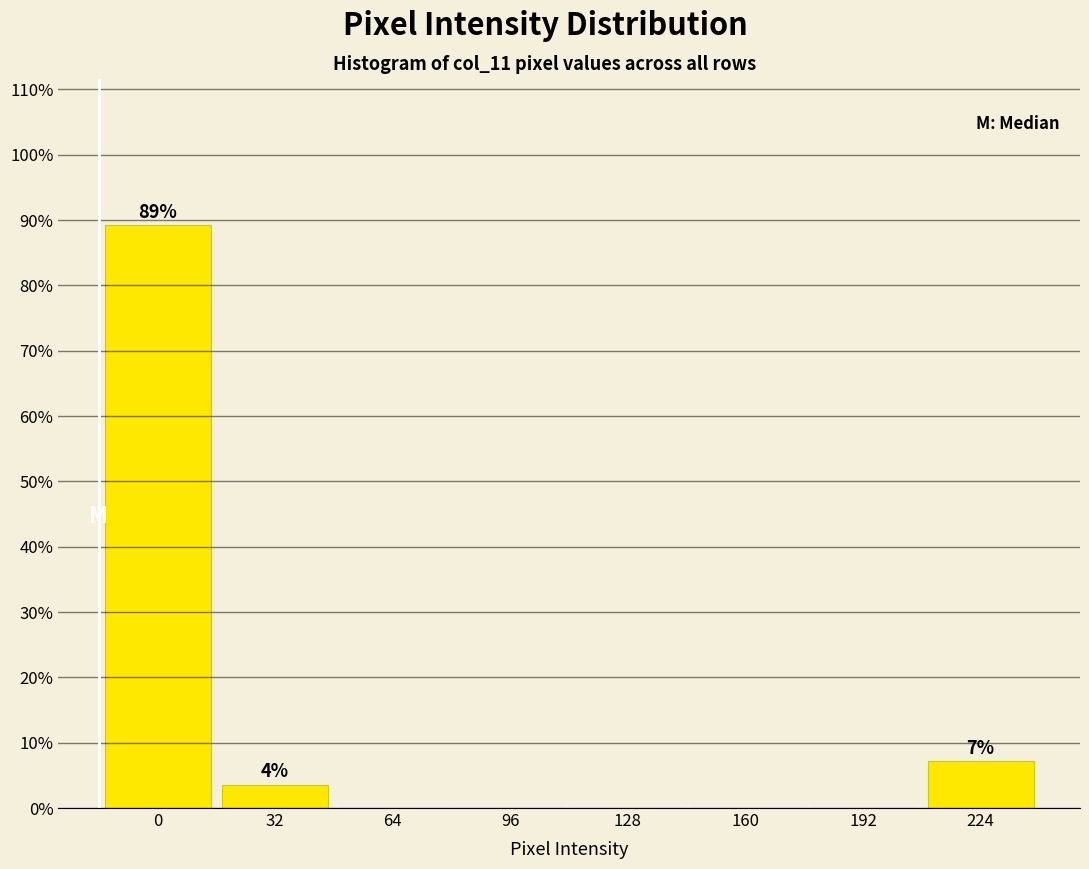

Reading left to right, extract all data points from this chart.

0=89.3	32=3.6	64=0.0	96=0.0	128=0.0	160=0.0	192=0.0	224=7.1